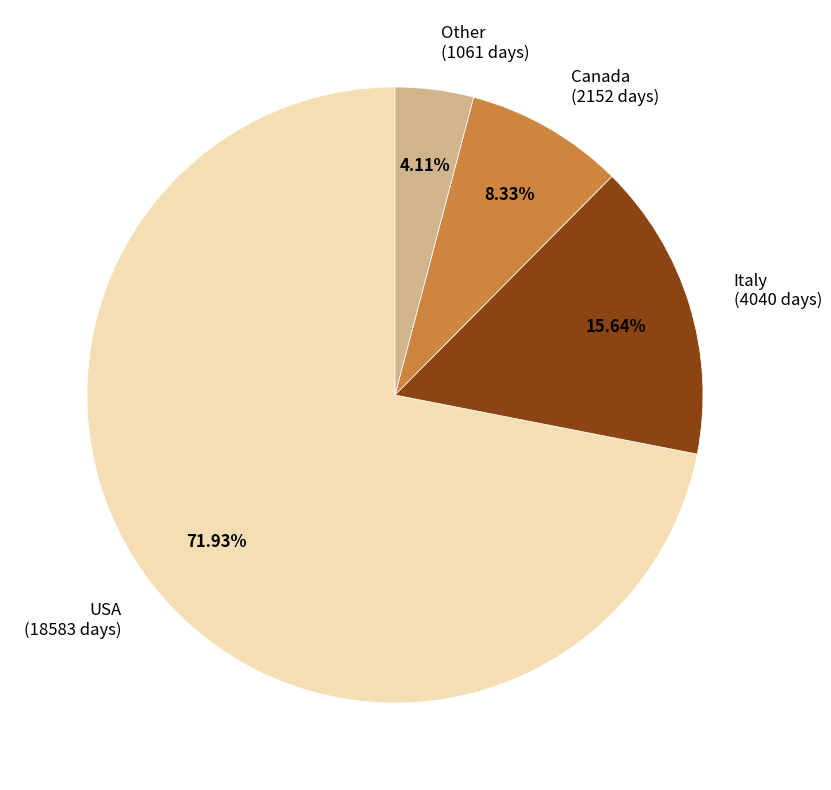

Which has a higher value, Other (1061 days) or Canada (2152 days)?

Canada (2152 days)